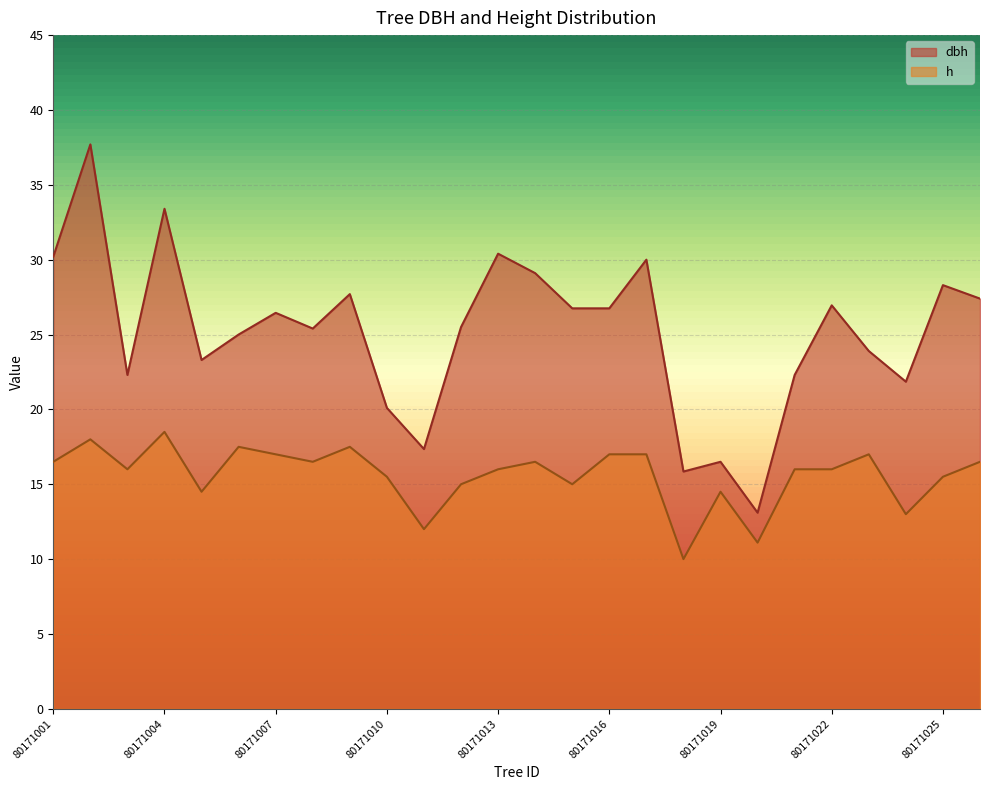

What is the sum of all dbh values?

653.5